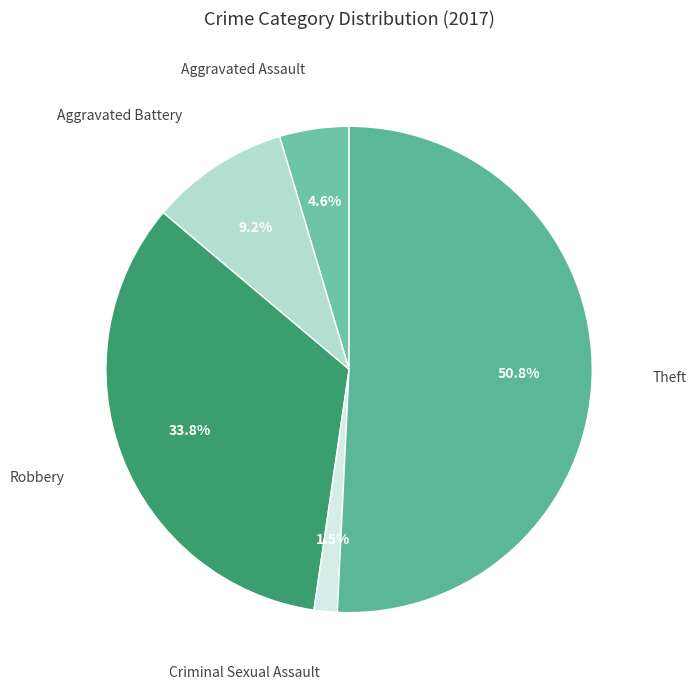

Rank the categories by value from lowest to highest.

Criminal Sexual Assault, Aggravated Assault, Aggravated Battery, Robbery, Theft